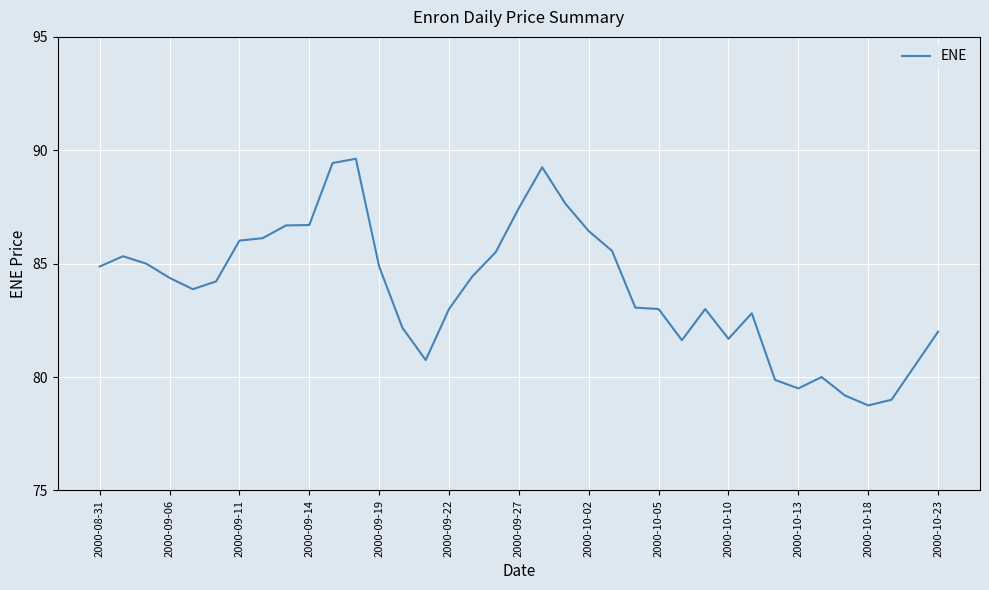

What is the difference between the maximum and minimum values?

10.9